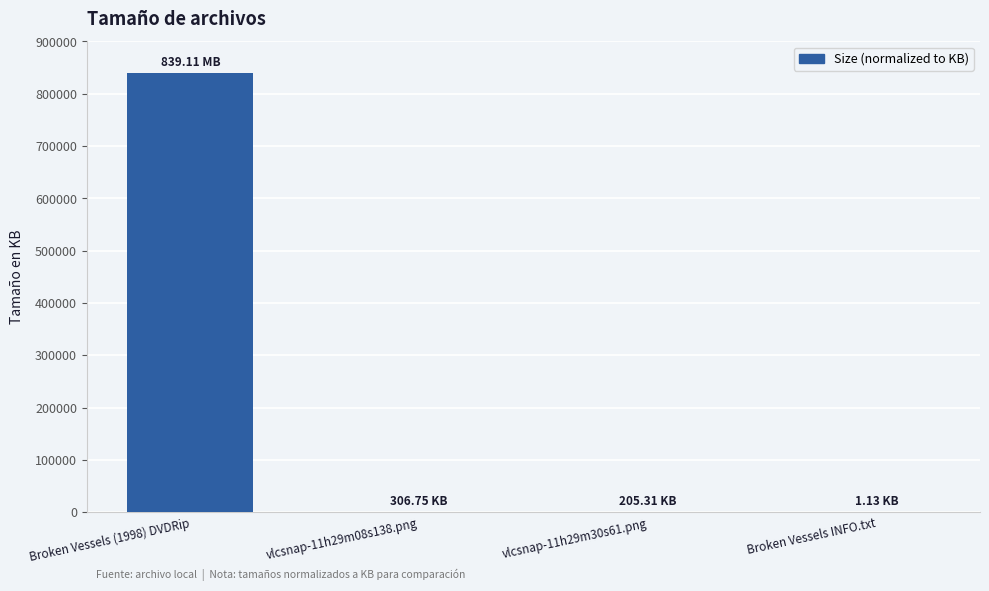

What is the sum of all values?

839619.8